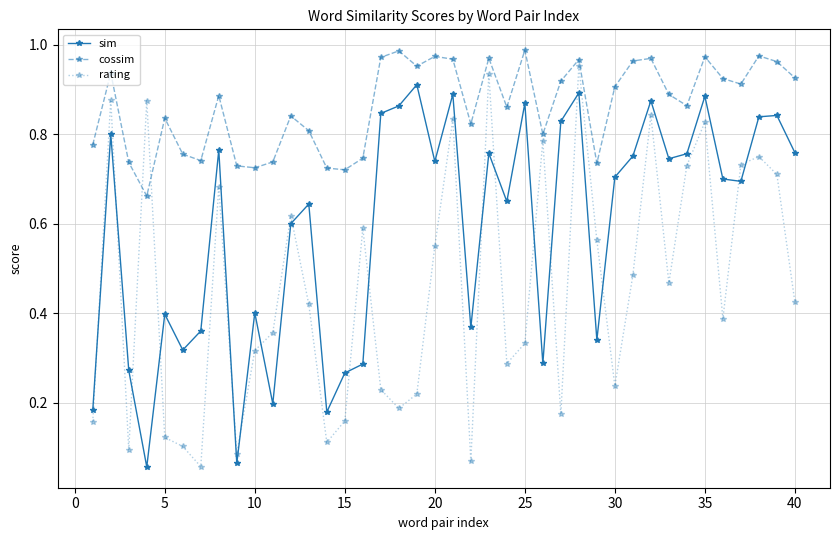

True or false: cossim and sim intersect in this chart.

False